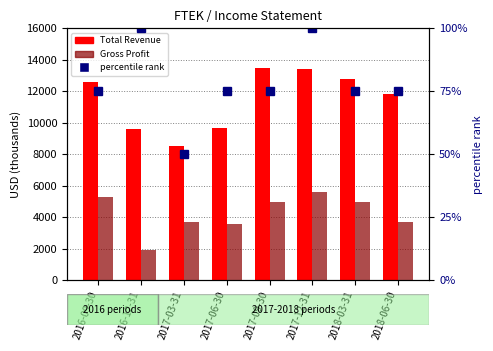

Which category has the lowest value across all series?

2017-03-31